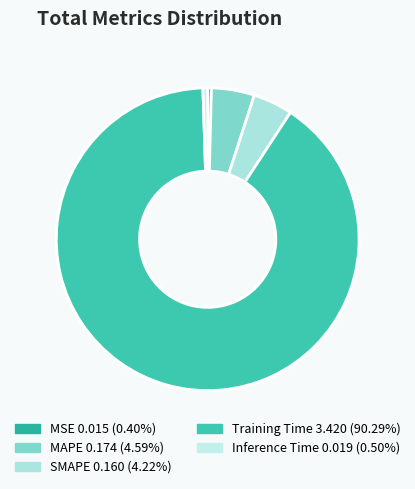

Which category has the biggest portion of the pie?

Training Time